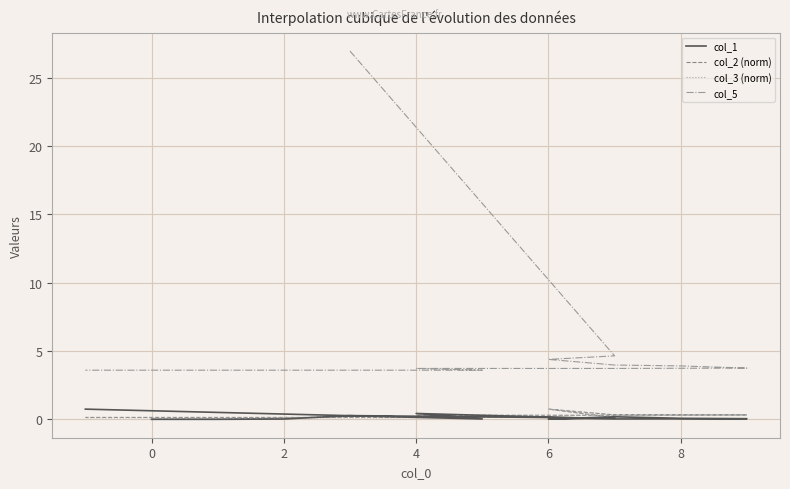

What is the label of the 6th point from the right?

8